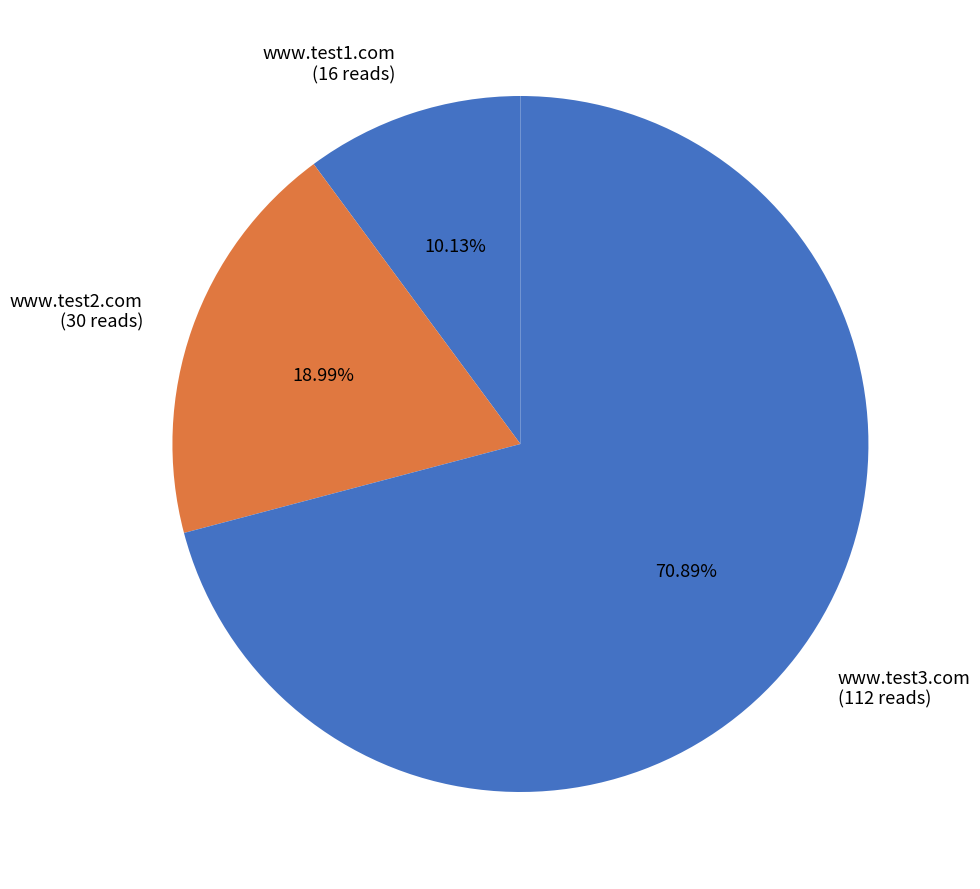

What is the smallest slice in the pie chart?

www.test1.com